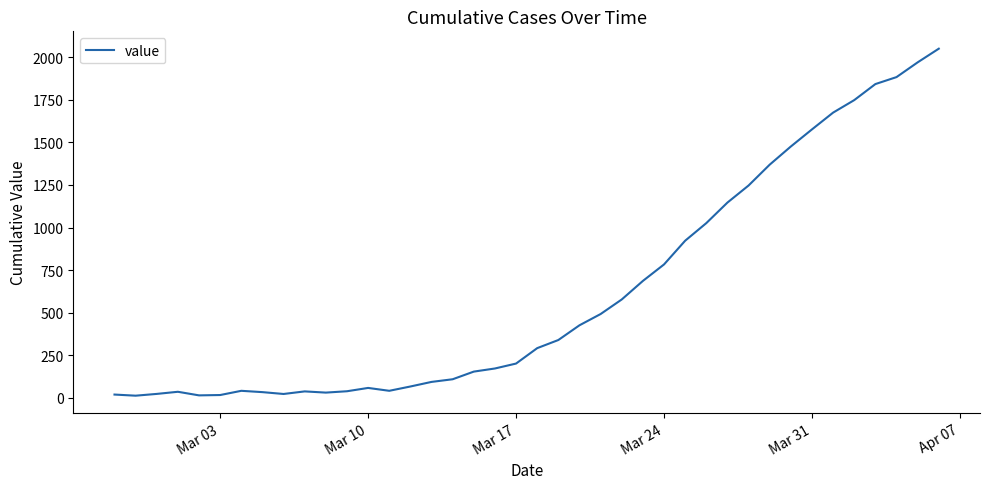

What is the greatest value displayed?

2050.4